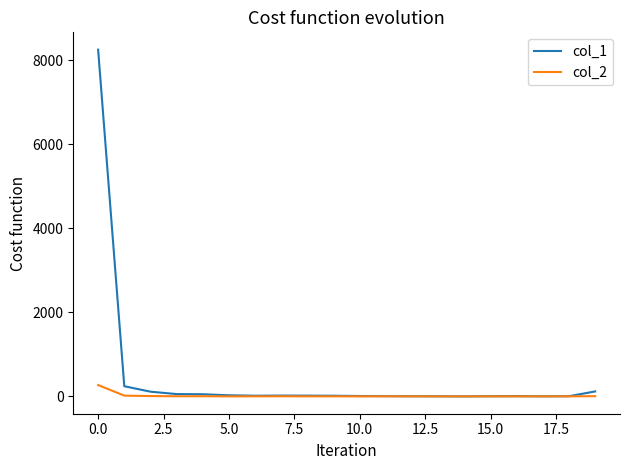

List the series in order of their overall mean, highest first.

col_1, col_2